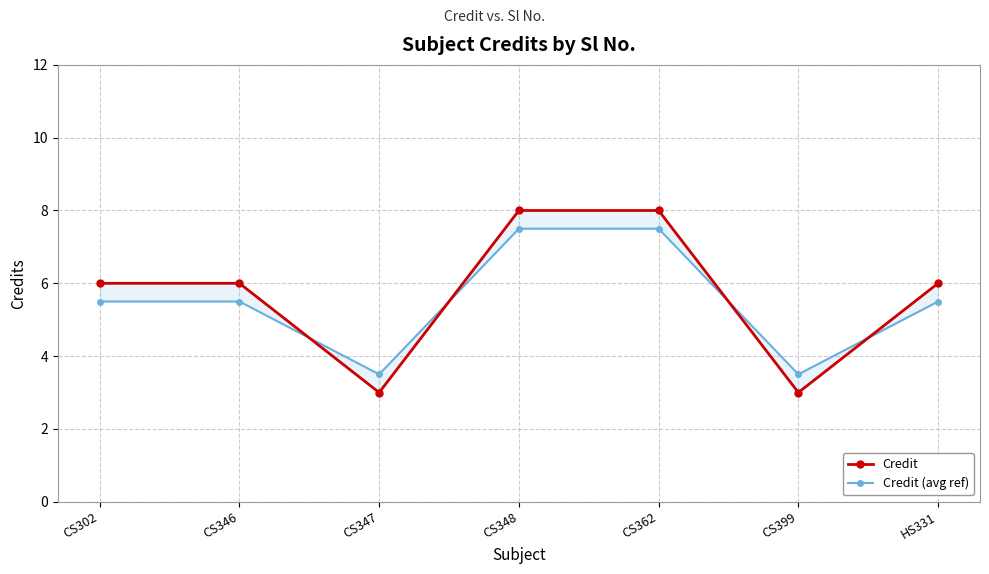

Where does the Credit series first go above 6?

CS348